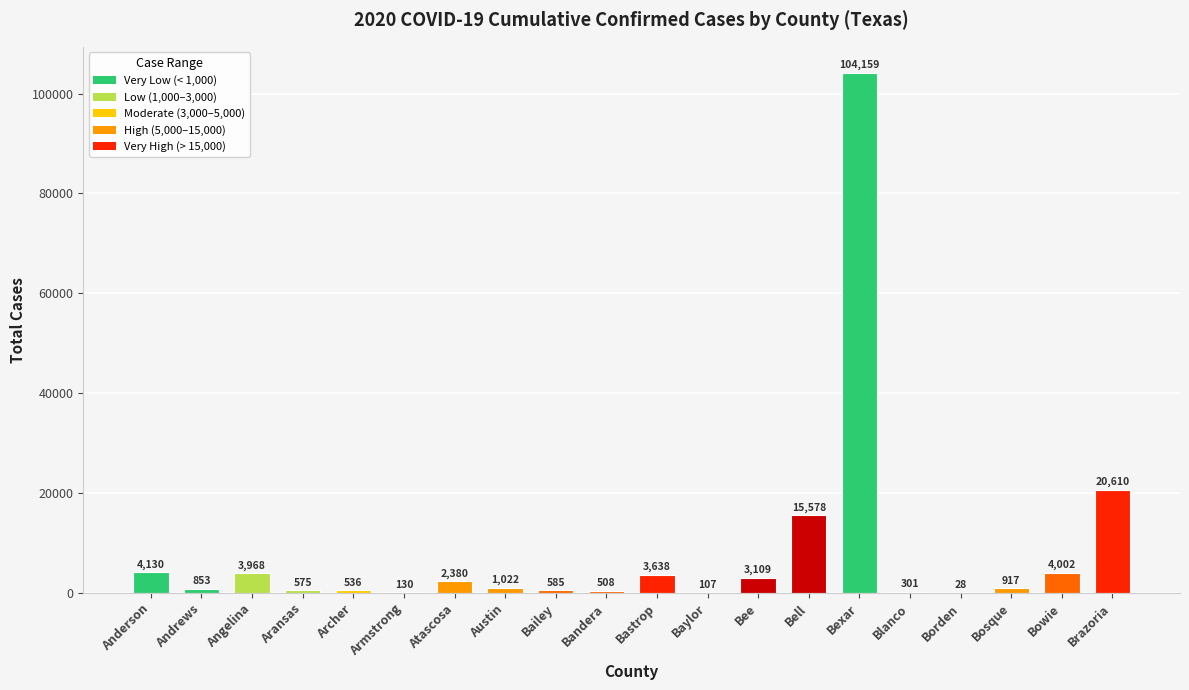

Approximately how many times larger is the value at Archer compared to Bandera?

1.1